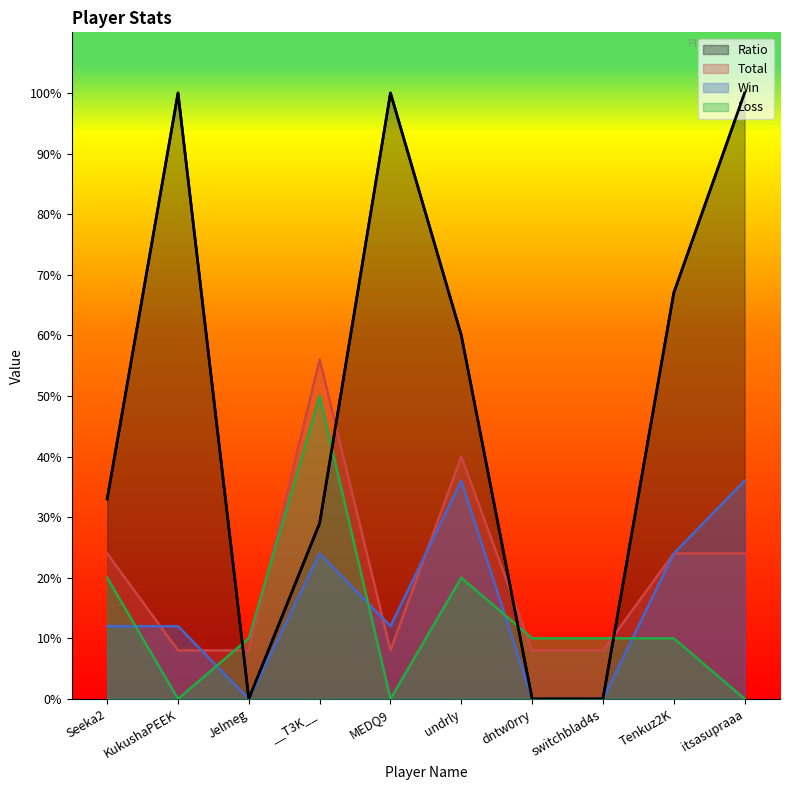

Does the chart display data point markers on the line(s)?

No